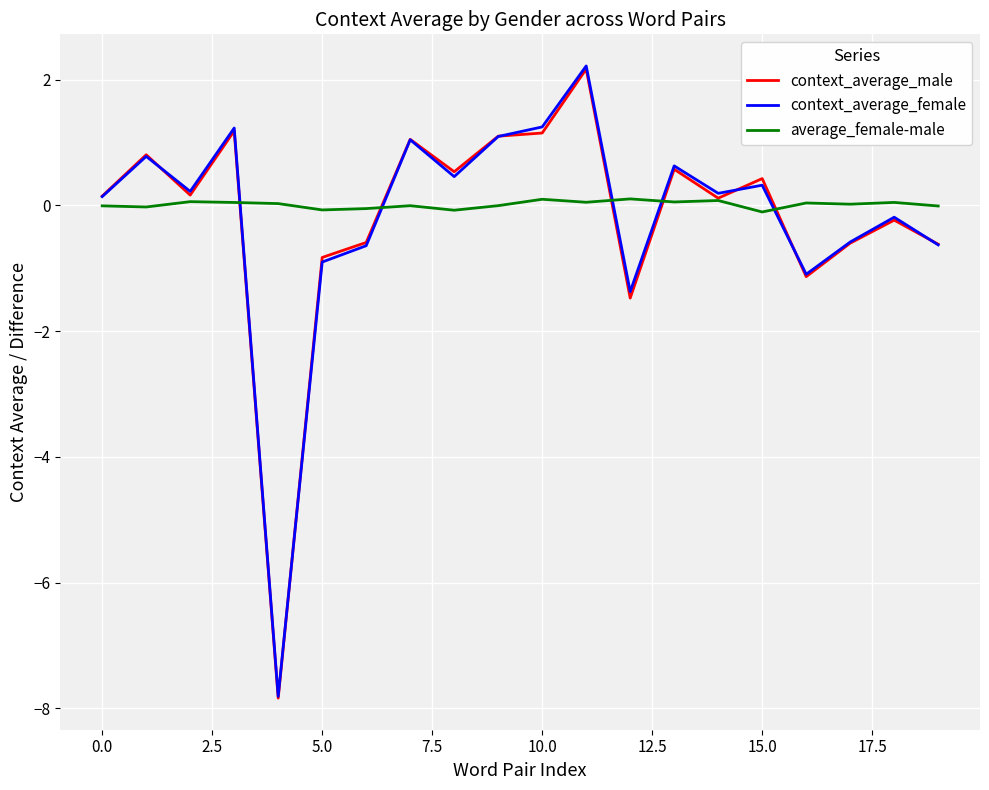

True or false: average_female-male and context_average_female intersect in this chart.

True